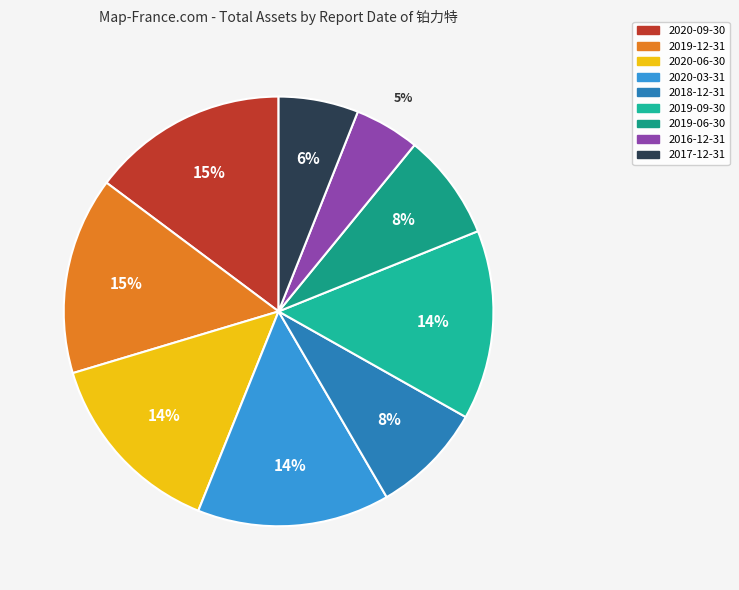

To the nearest percent, what percentage of the pie is 2016-12-31?

5%